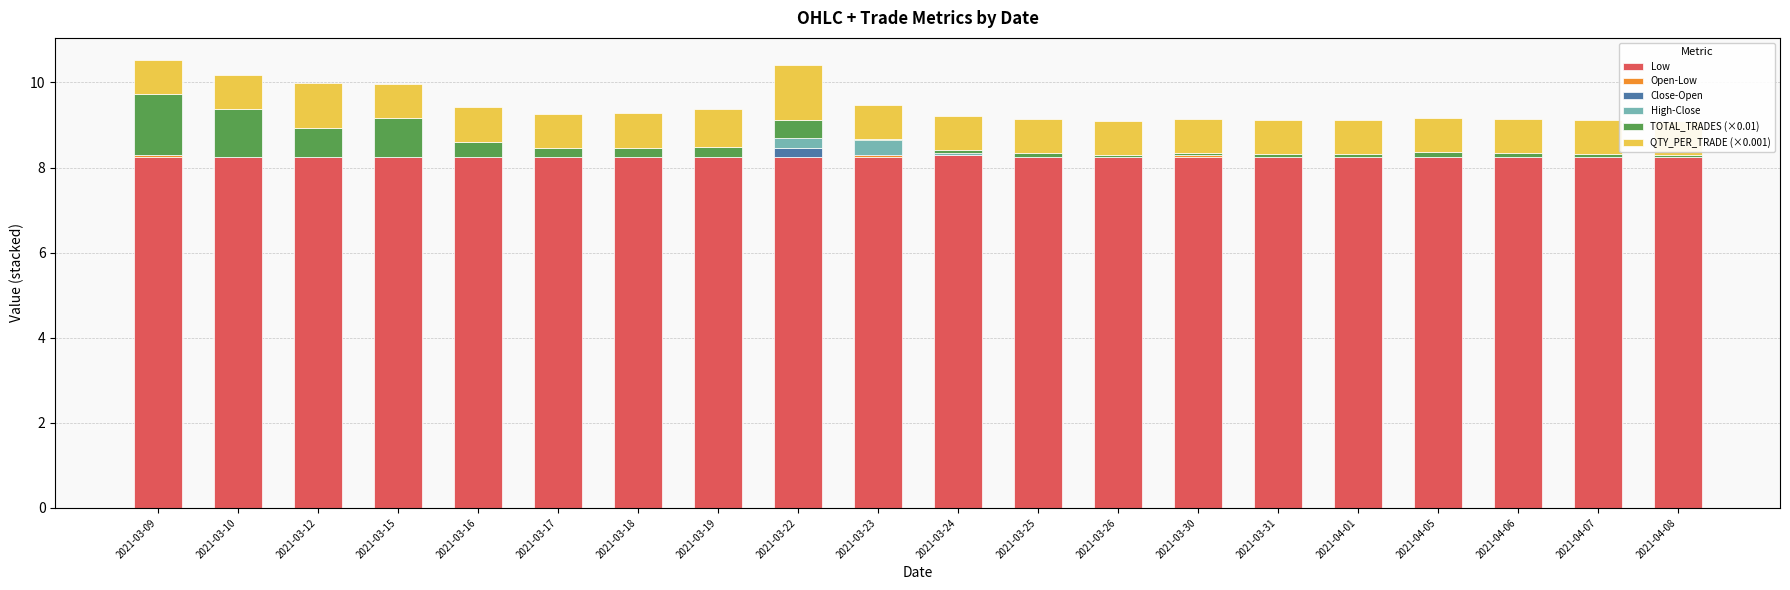

Which series has the largest total across all categories?

Low